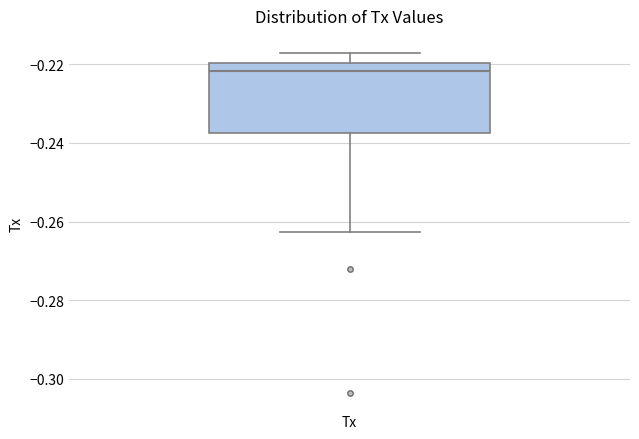

Read this box plot against the y-axis: the position of the median line, the range covered by the box, and the ends of both whiskers. The values are not printed on the chart, so give them approximately, as read against the axis.

median -0.222, box -0.238 to -0.220, whiskers -0.262 to -0.218